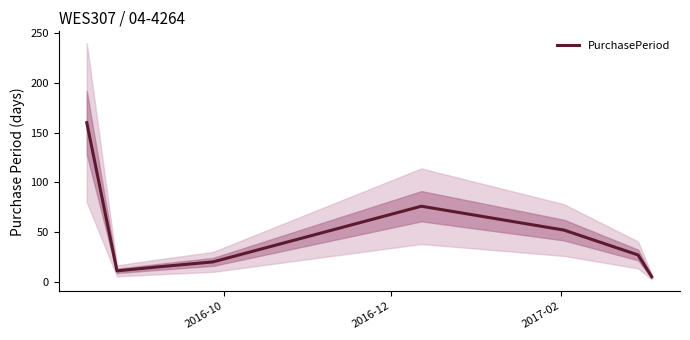

Is it true that the value at 6 is 37?

False